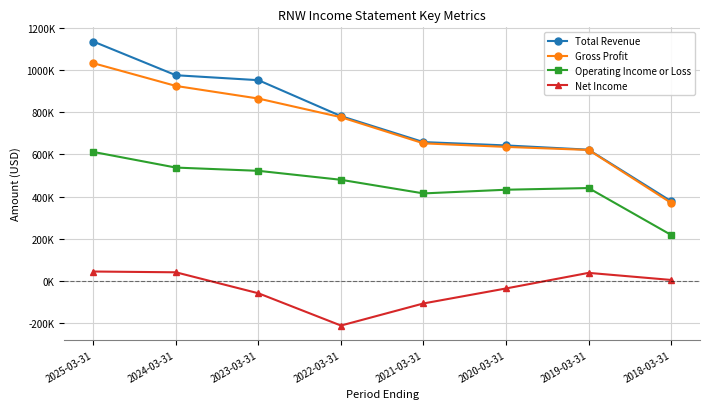

What is the difference between the maximum and minimum values in the Operating Income or Loss series?

393800